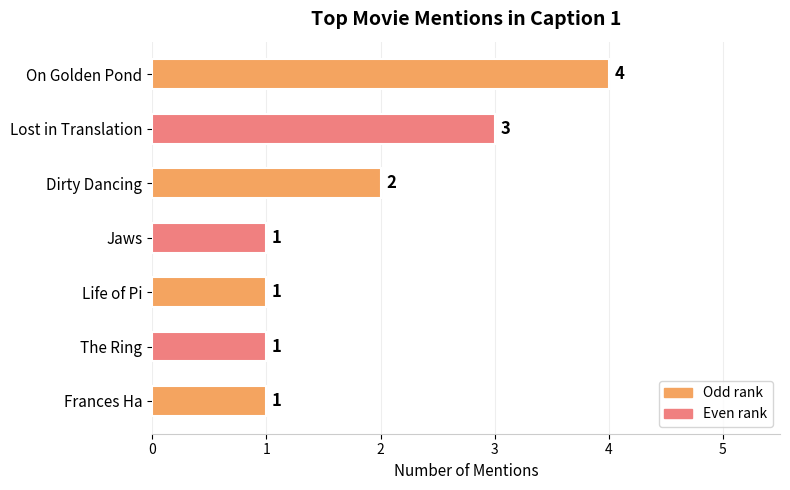

What position from the bottom is Frances Ha?

1